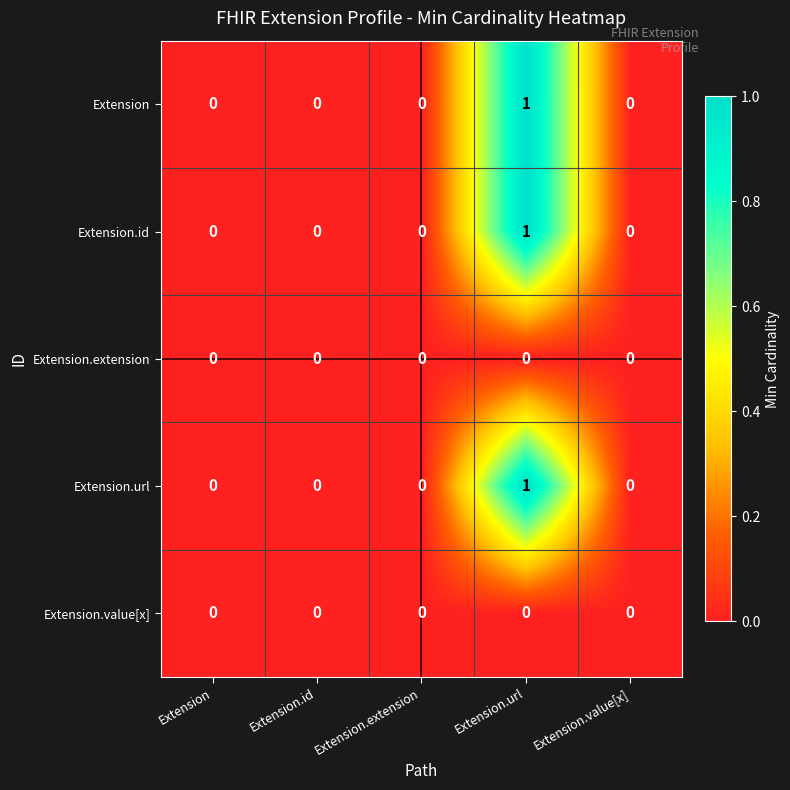

Reading left to right, transcribe all the data shown in this chart.

Extension: Extension=0	Extension.id=0	Extension.extension=0	Extension.url=1	Extension.value[x]=0
Extension.id: Extension=0	Extension.id=0	Extension.extension=0	Extension.url=1	Extension.value[x]=0
Extension.extension: Extension=0	Extension.id=0	Extension.extension=0	Extension.url=0	Extension.value[x]=0
Extension.url: Extension=0	Extension.id=0	Extension.extension=0	Extension.url=1	Extension.value[x]=0
Extension.value[x]: Extension=0	Extension.id=0	Extension.extension=0	Extension.url=0	Extension.value[x]=0